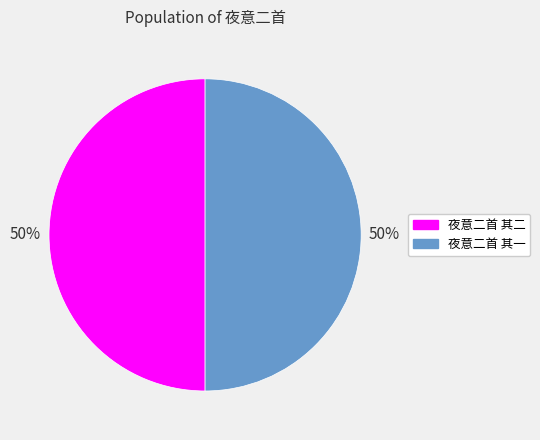

What percentage is the 夜意二首 其二 slice, to the nearest percent?

50%